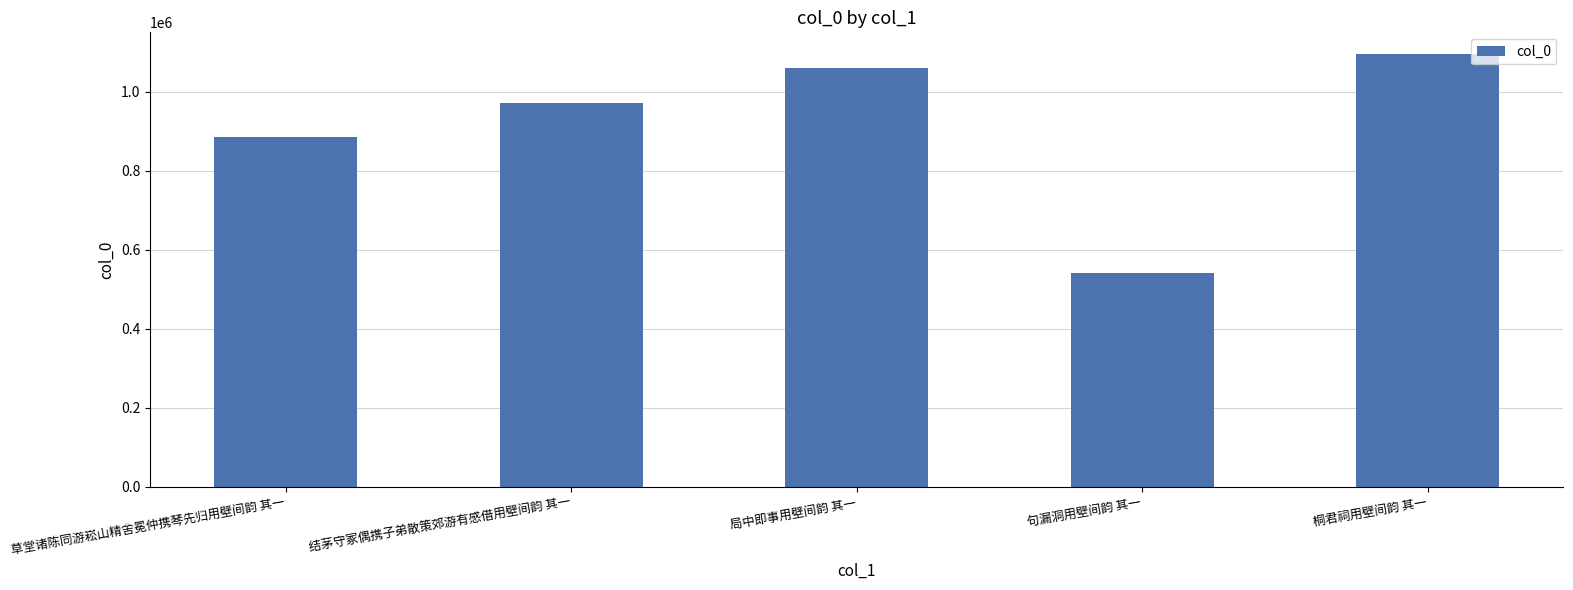

The chart shows a value of 315284 at 句漏洞用壁间韵 其一. True or false?

False